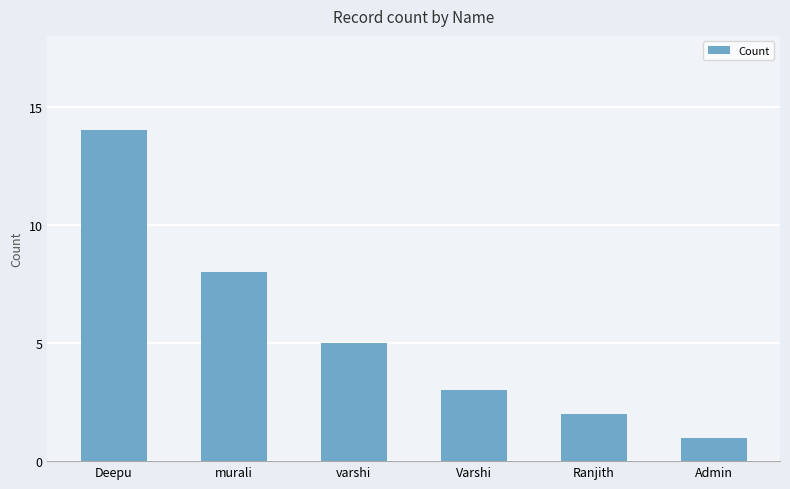

Which has a higher value, Admin or Deepu?

Deepu